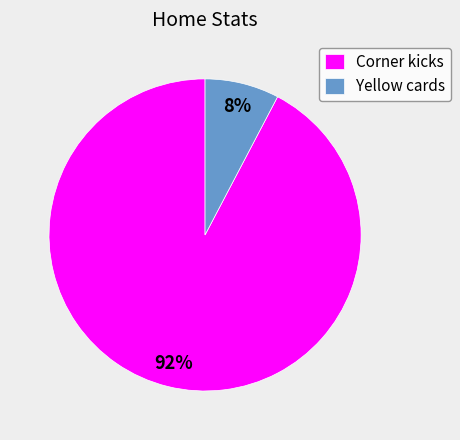

Between Yellow cards and Corner kicks, which is larger?

Corner kicks